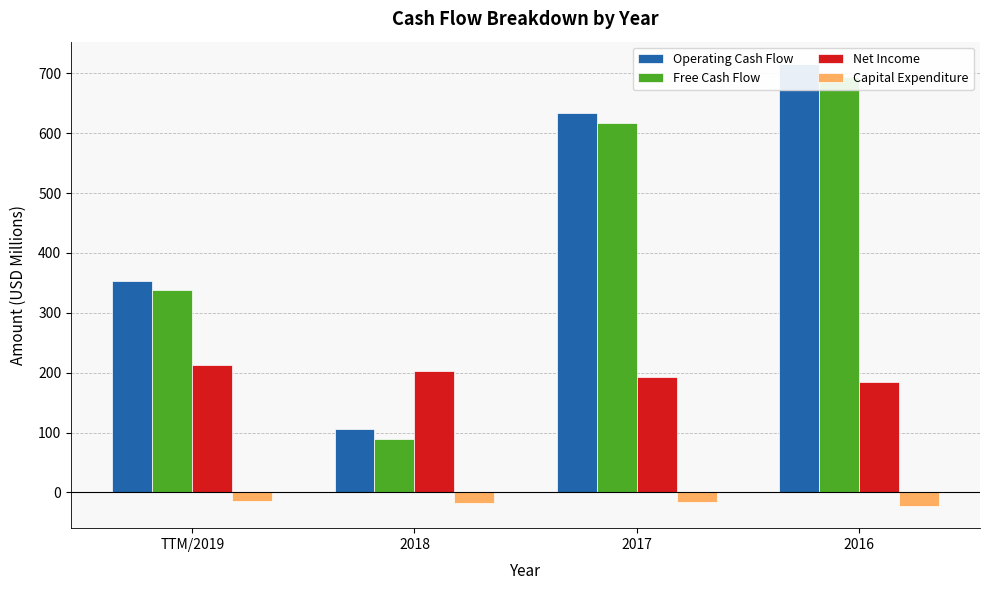

What is the total value across all series at 2018?

380.5